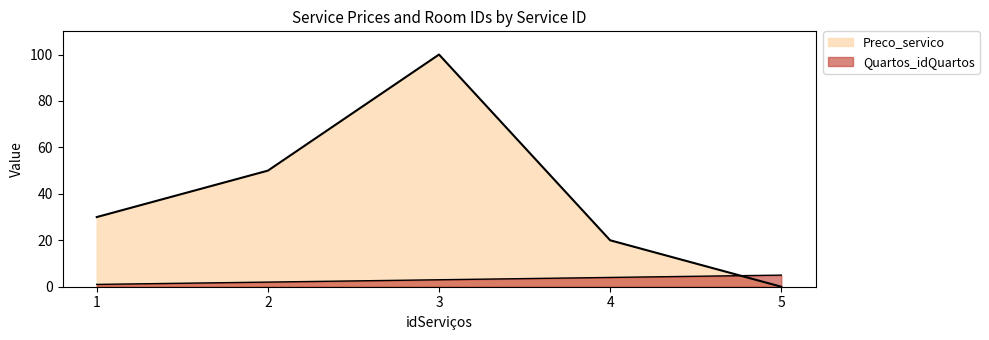

True or false: Quartos_idQuartos has a value of 1 at 2.

False